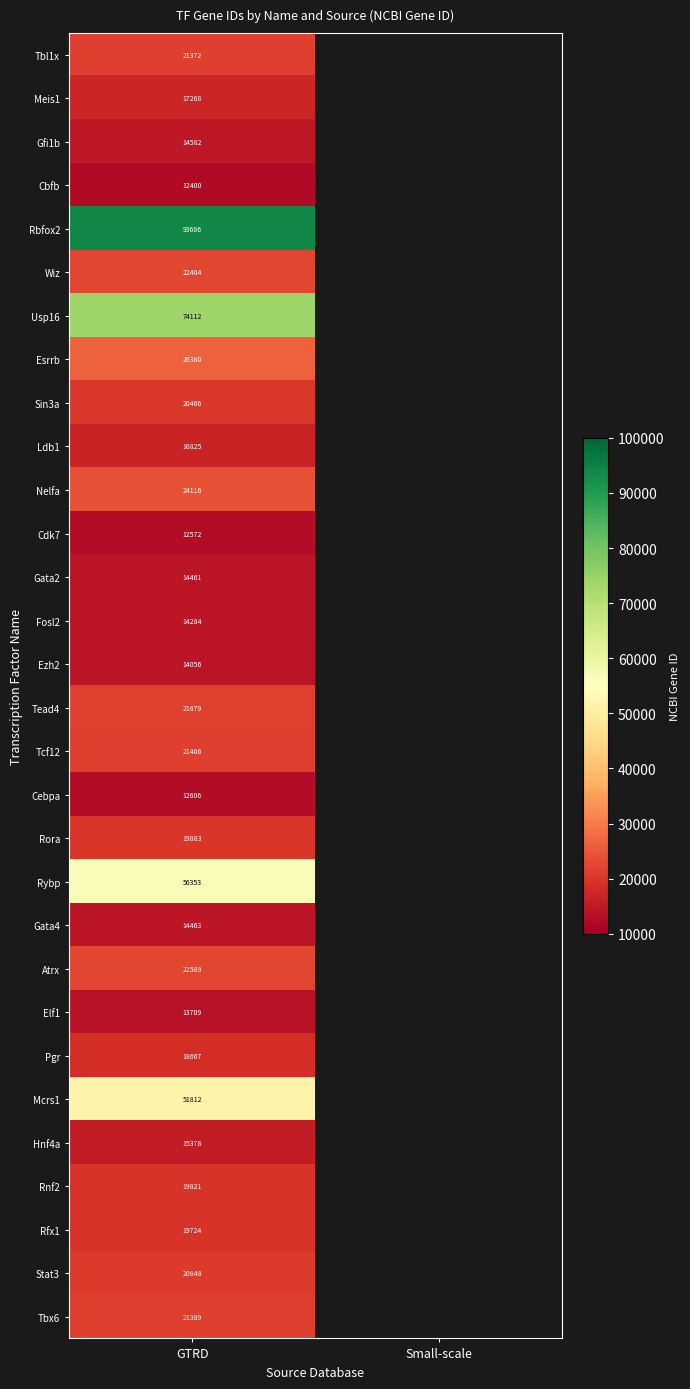

True or false: Pgr has a value of 18667 at GTRD.

True